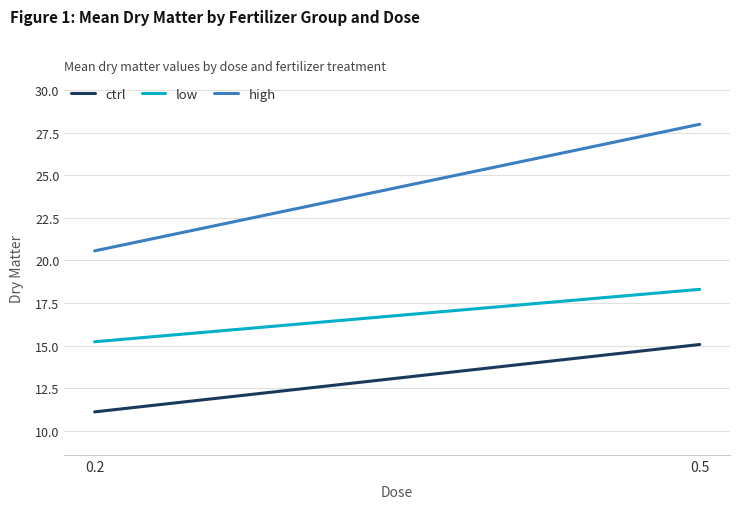

What is the difference between the ctrl values at 0.2 and 0.5?

4.0